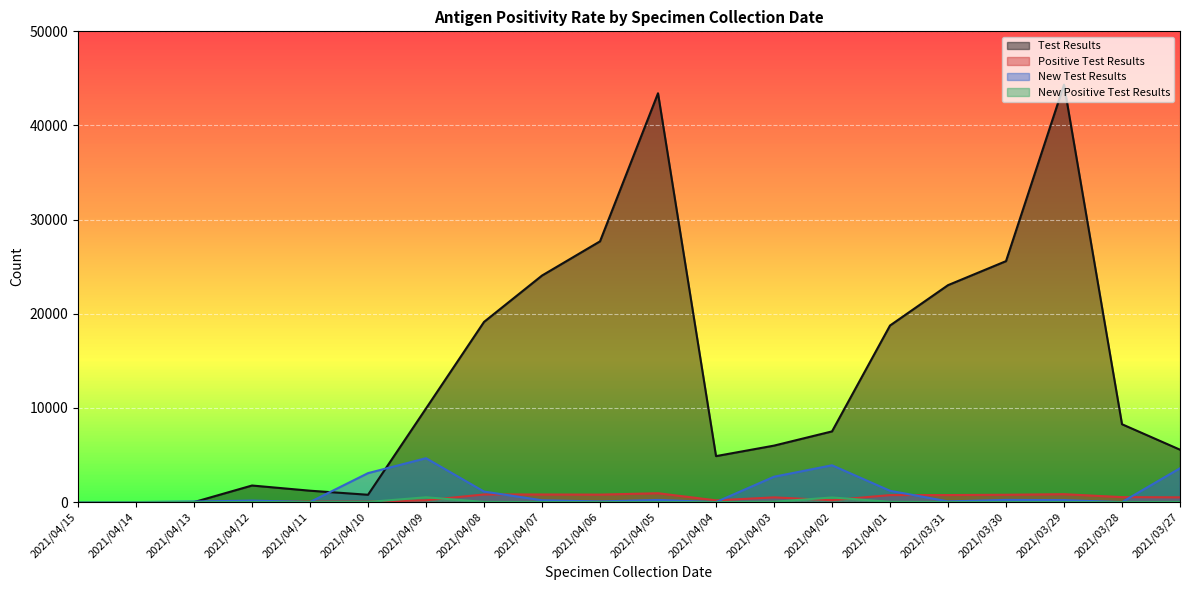

Rank the series by their maximum value, from highest to lowest.

Test Results, New Test Results, Positive Test Results, New Positive Test Results